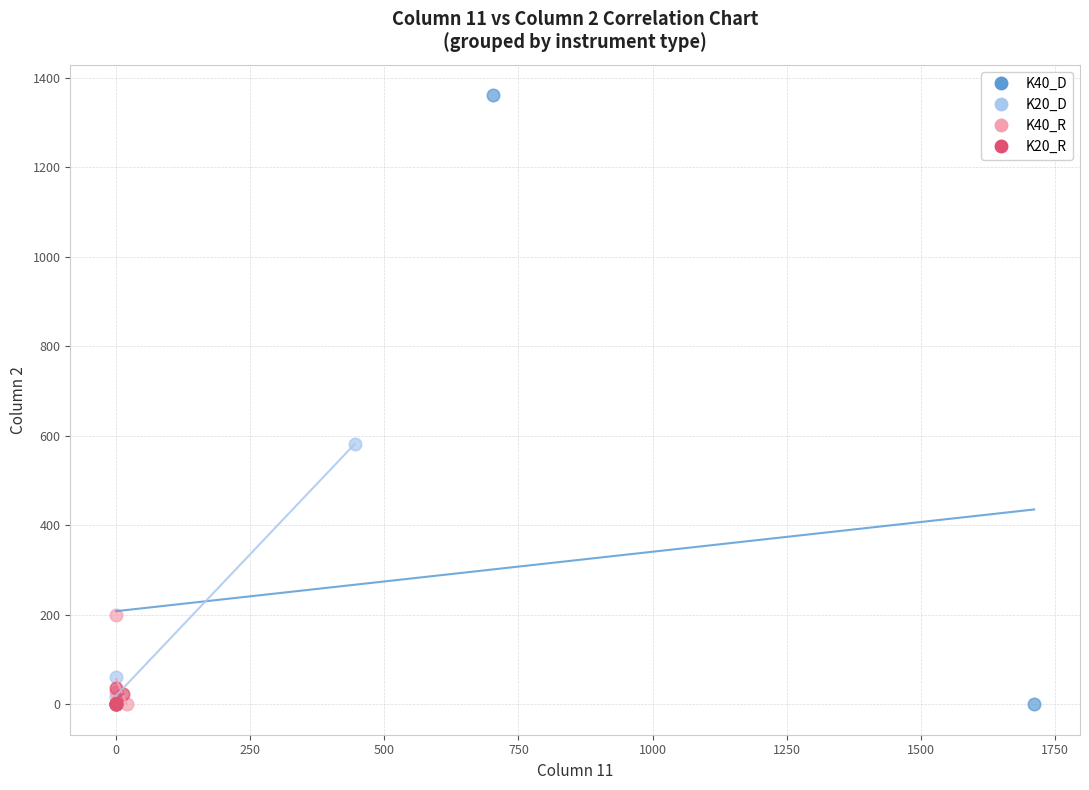

Which series has the largest Y range (max minus min)?

K40_D